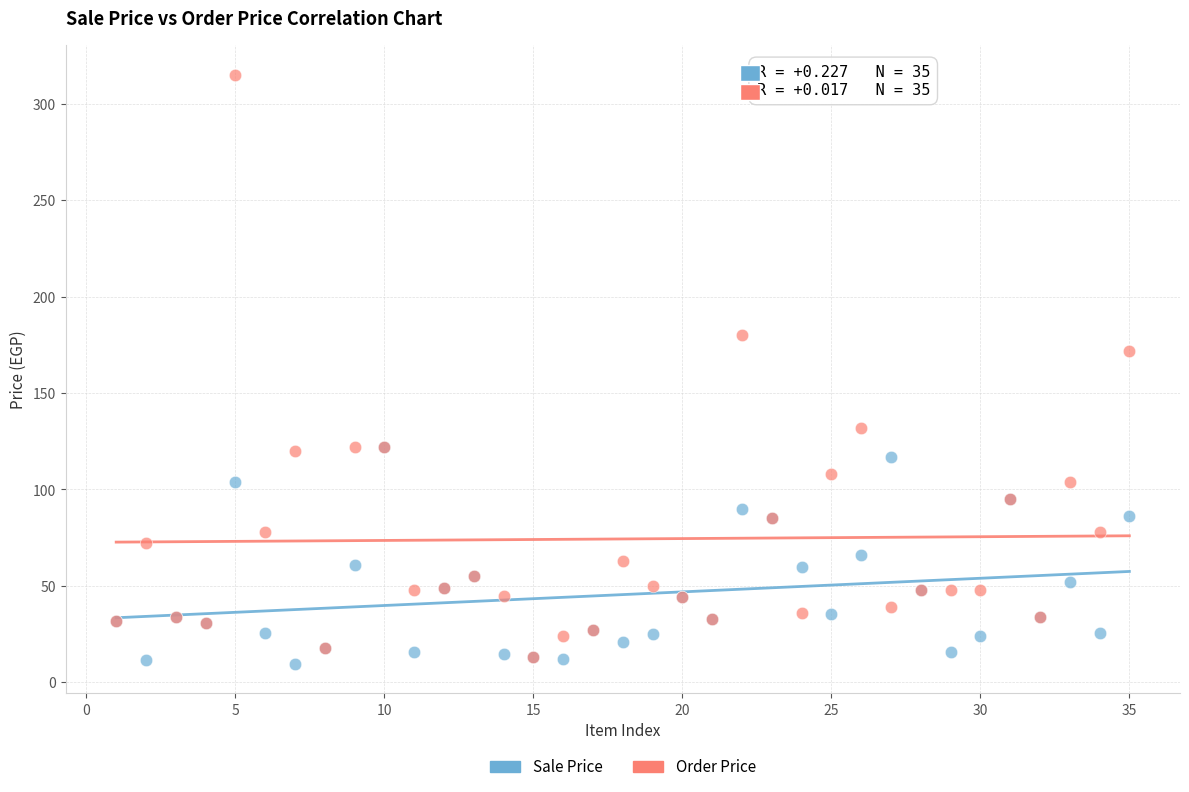

In the Order Price series, what Y value is closest to 164?

172.0